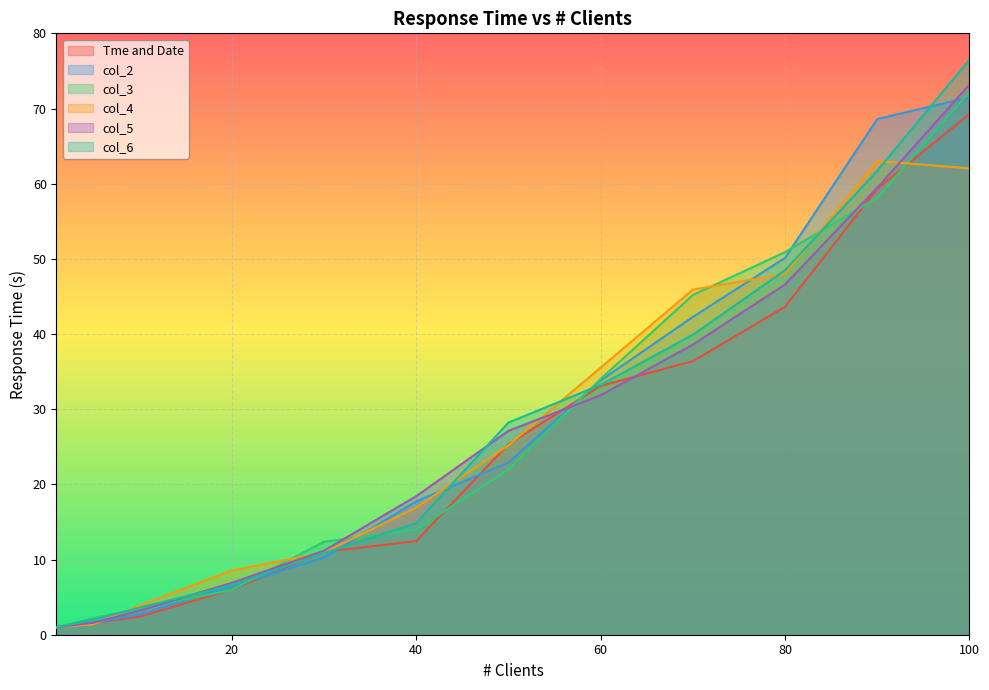

True or false: col_6 has more than 2 points higher than both neighbors.

False